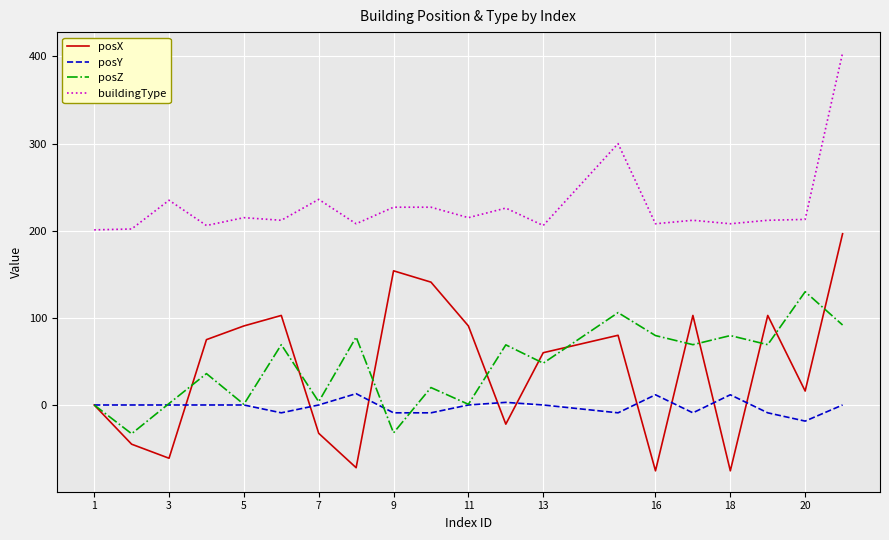

What is the difference between the maximum and minimum values in the posY series?

31.5